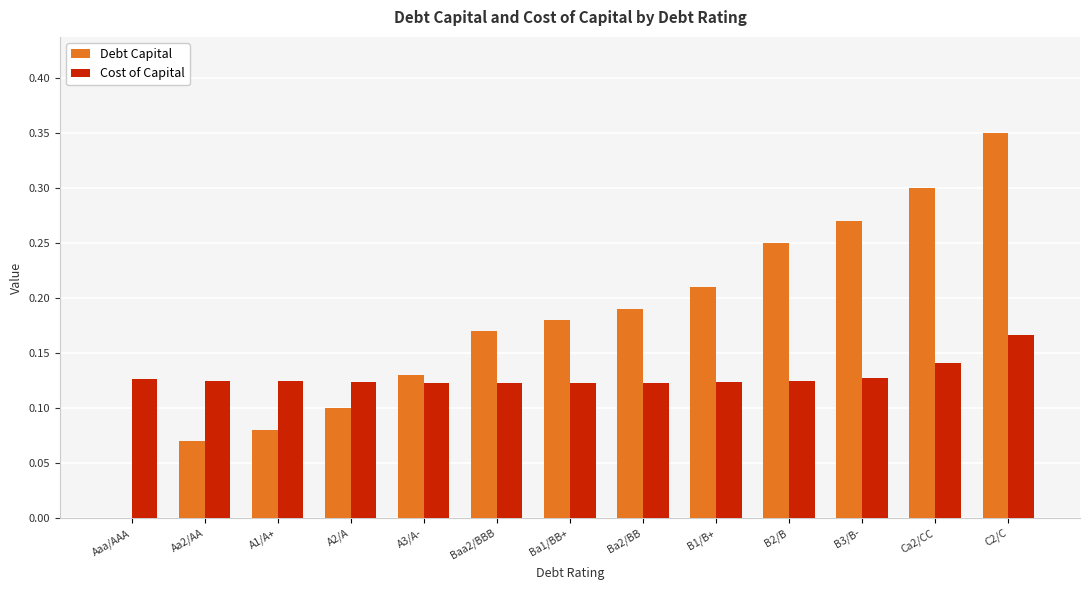

How many data points in Debt Capital are above 0?

12